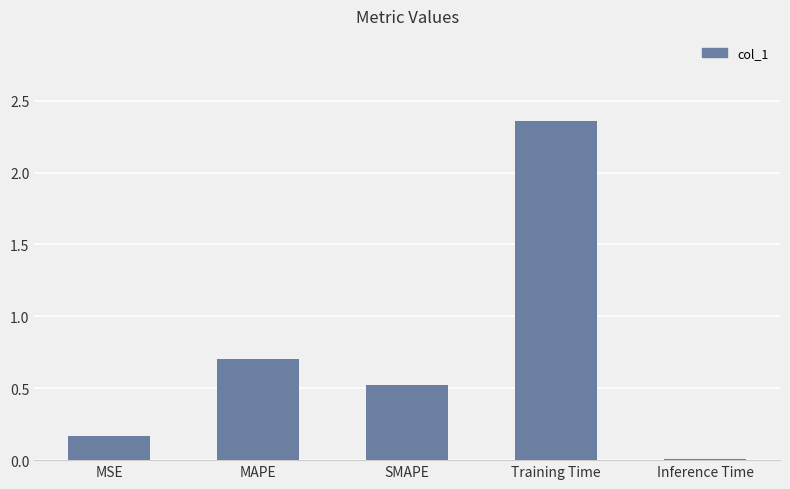

Which category has the highest value across all series?

Training Time